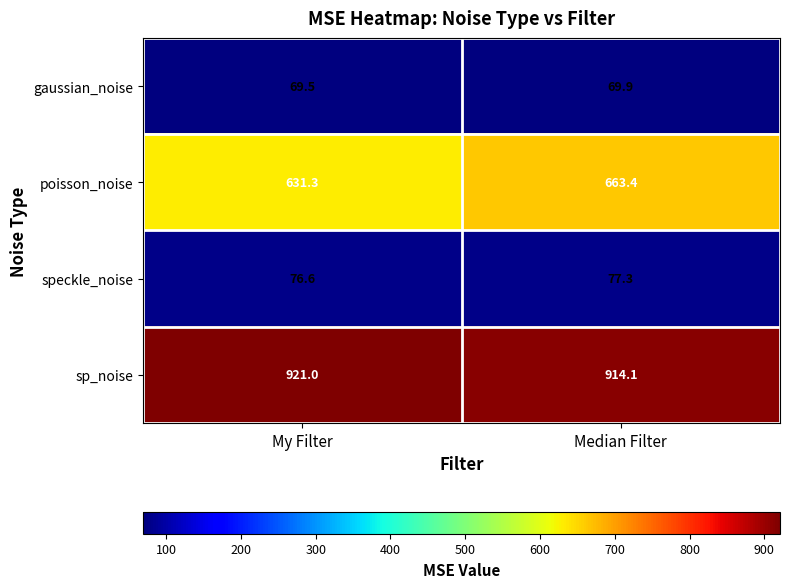

What is the difference between the poisson_noise values at My Filter and Median Filter?

32.1